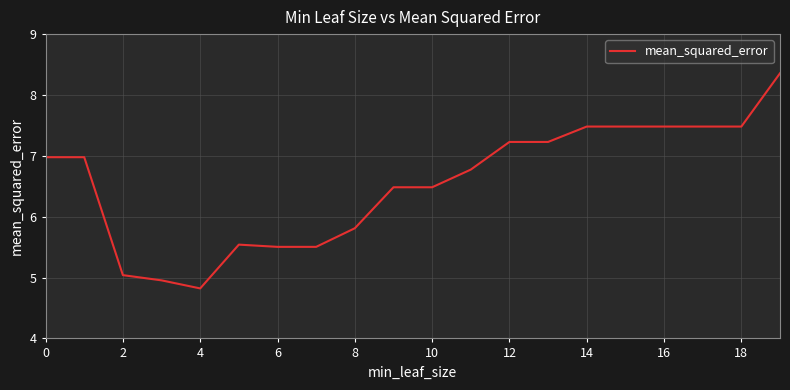

What is the greatest value displayed?

8.4